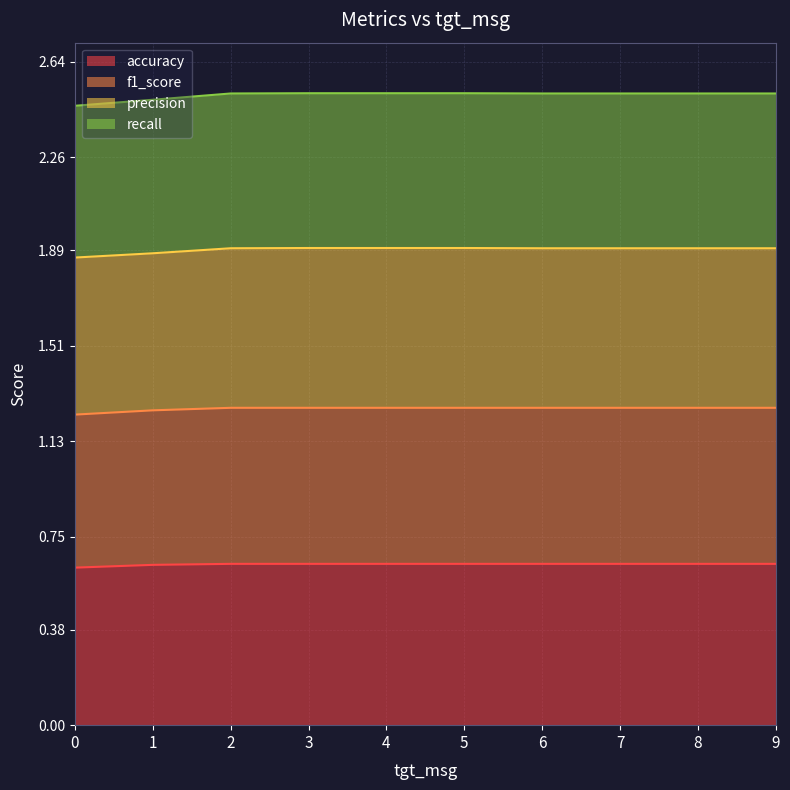

The accuracy series shows 0.6 at 0. True or false?

True